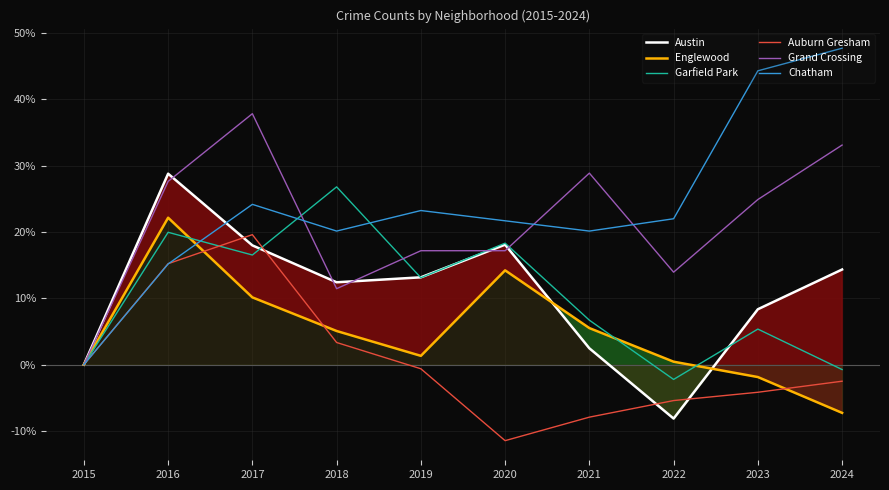

Which series has the largest range (max minus min)?

Chatham